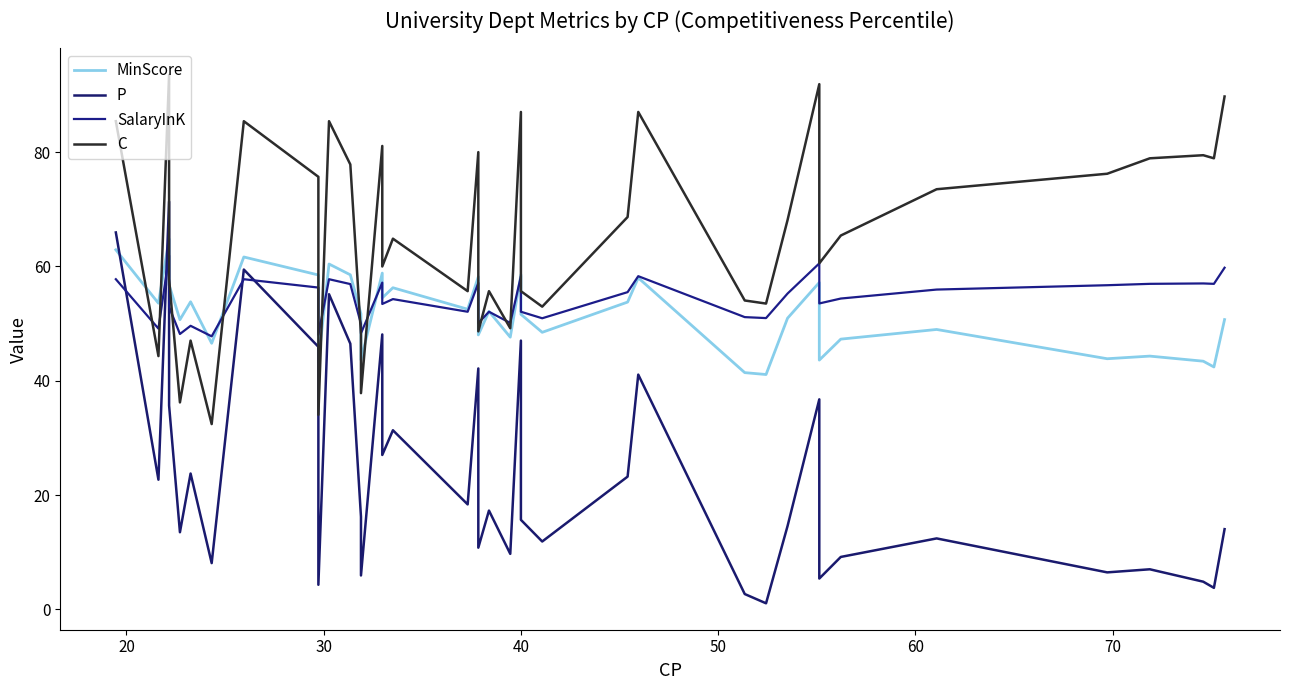

At how many categories does at least one series exceed 70?

17